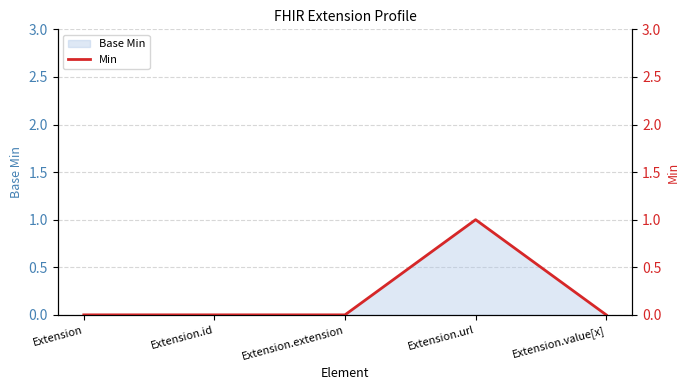

What is the label of the 1st point from the right?

Extension.value[x]